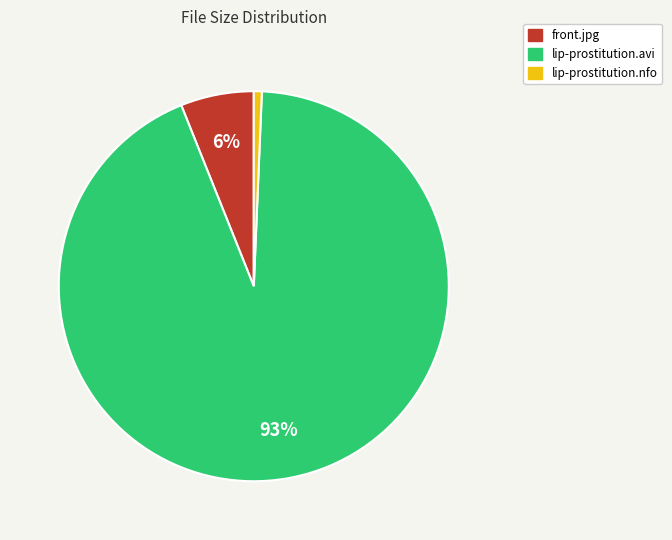

Is it true that front.jpg is 1% of the pie?

False